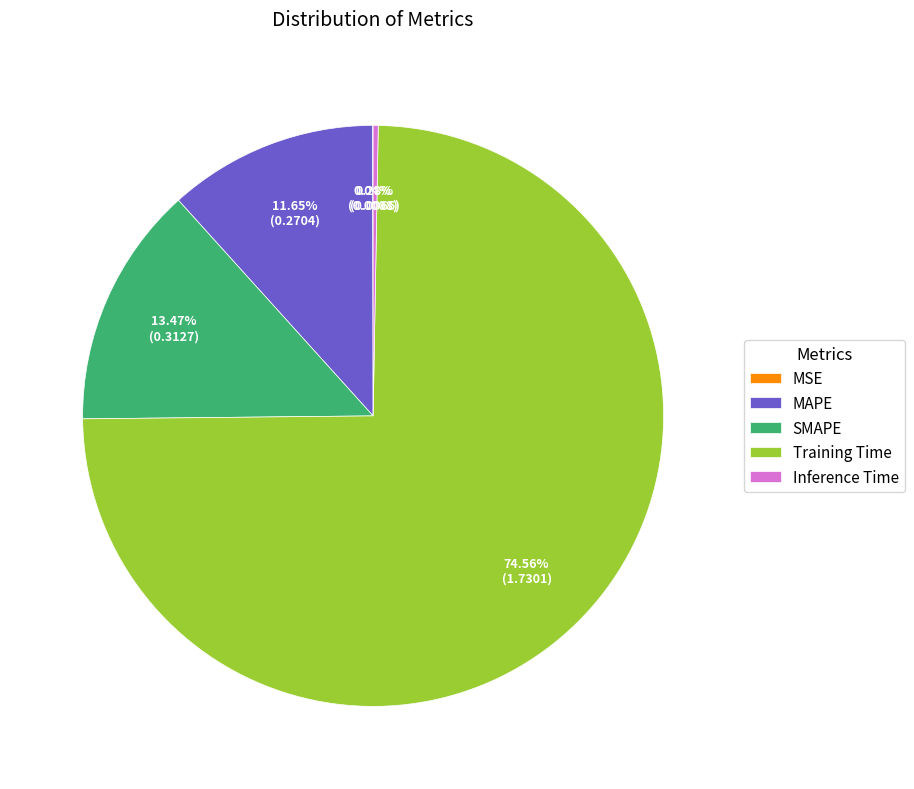

What is the majority slice?

Training Time